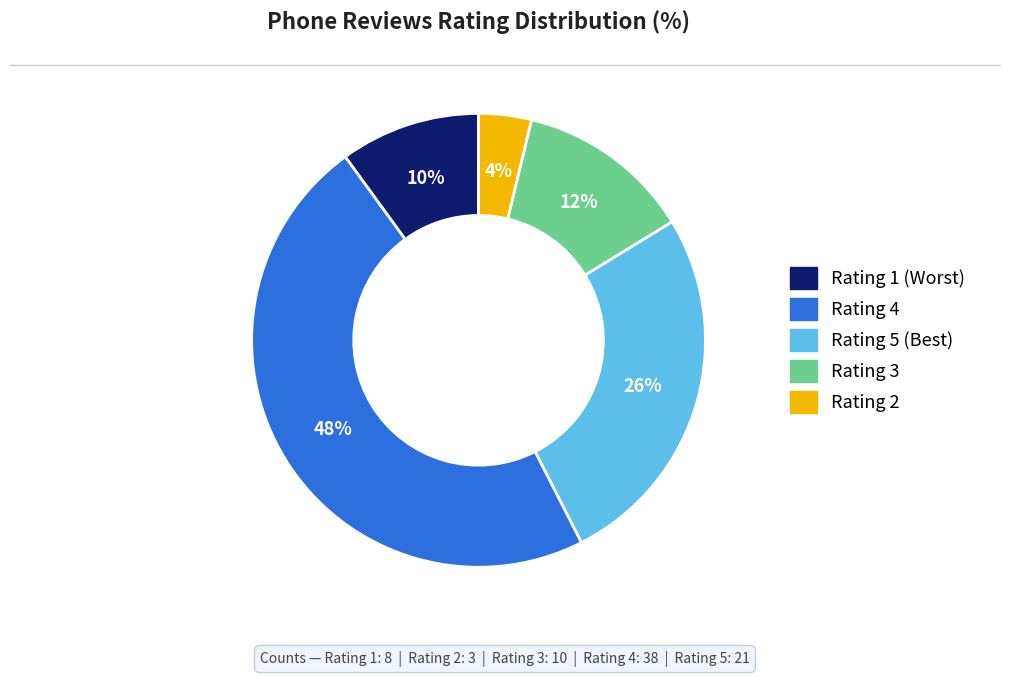

To the nearest percent, what is the difference between the largest and smallest slice percentages?

44%